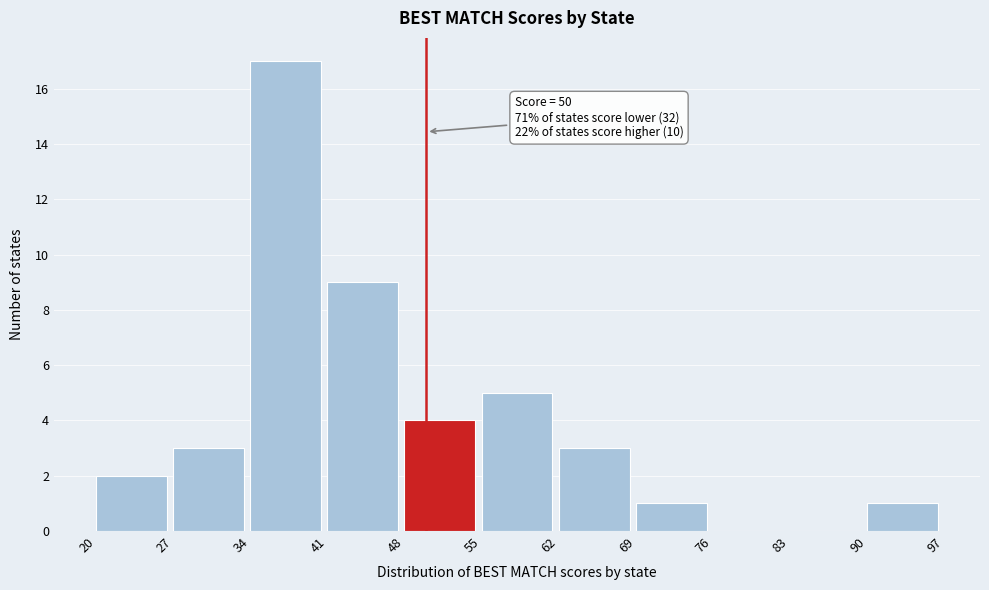

Over which range of the x-axis is the bar tallest?

34 to 41